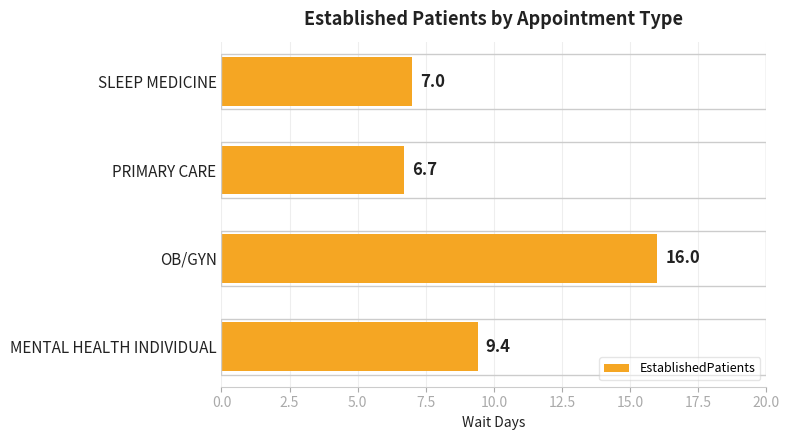

What is the difference between the second highest and second lowest values?

2.4